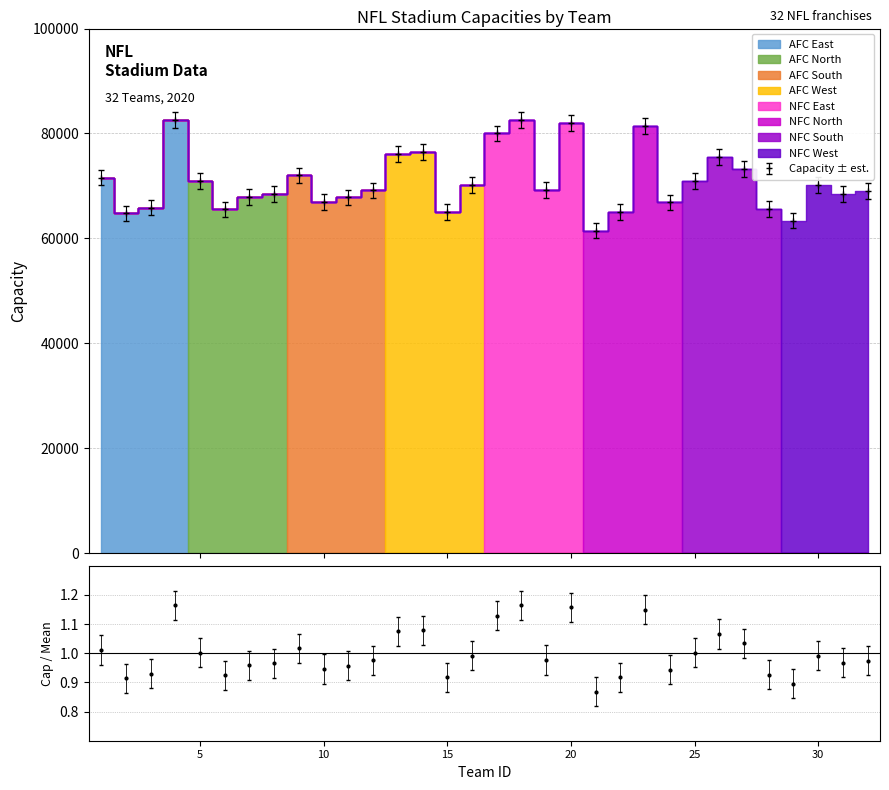

What is the highest value of the Capacity ± est. series?

82500